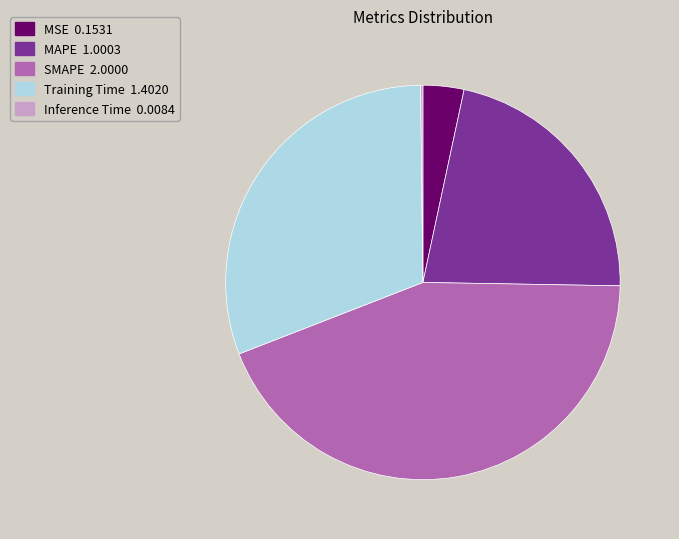

What is the ratio of the value at Training Time to the value at SMAPE?

0.7